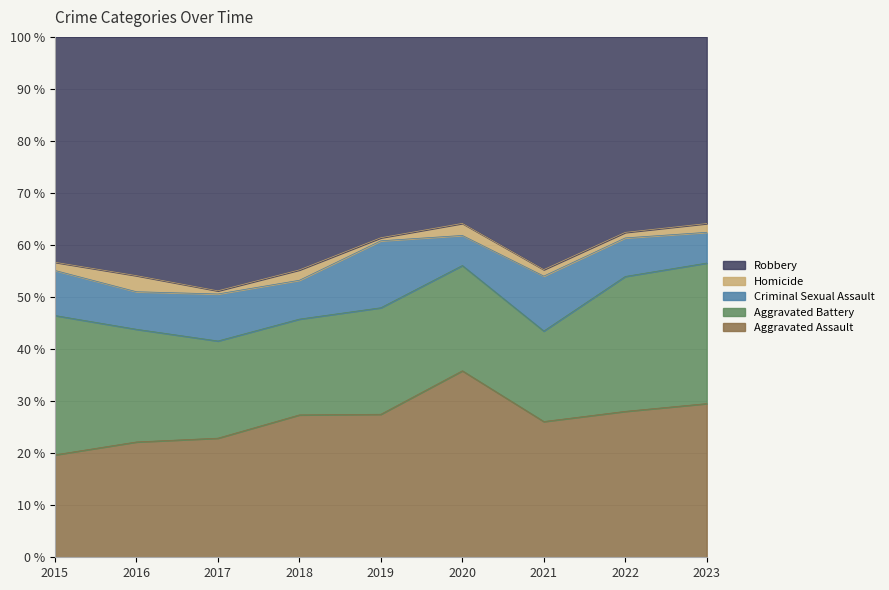

What is the total value across all series at 2023?

100.0